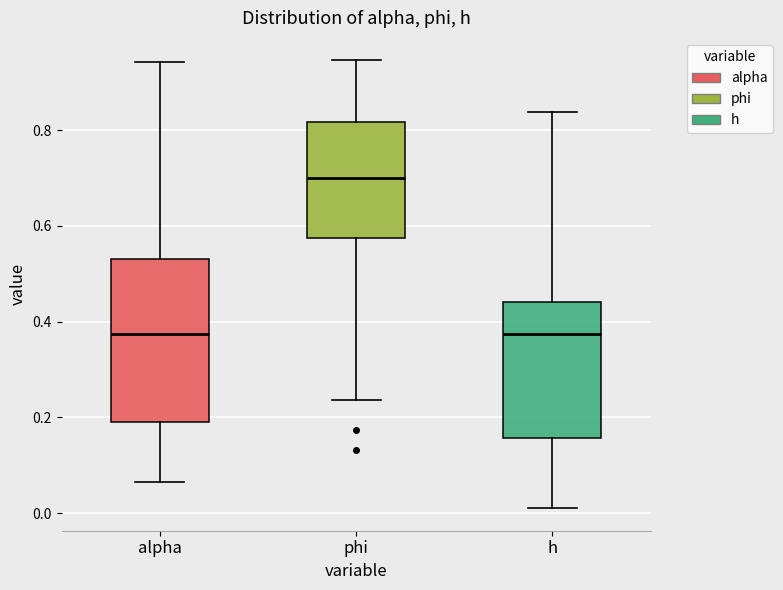

Where does the median line of the box for phi sit on the y-axis? The values are not printed on the chart, so give them approximately, as read against the axis.

0.70